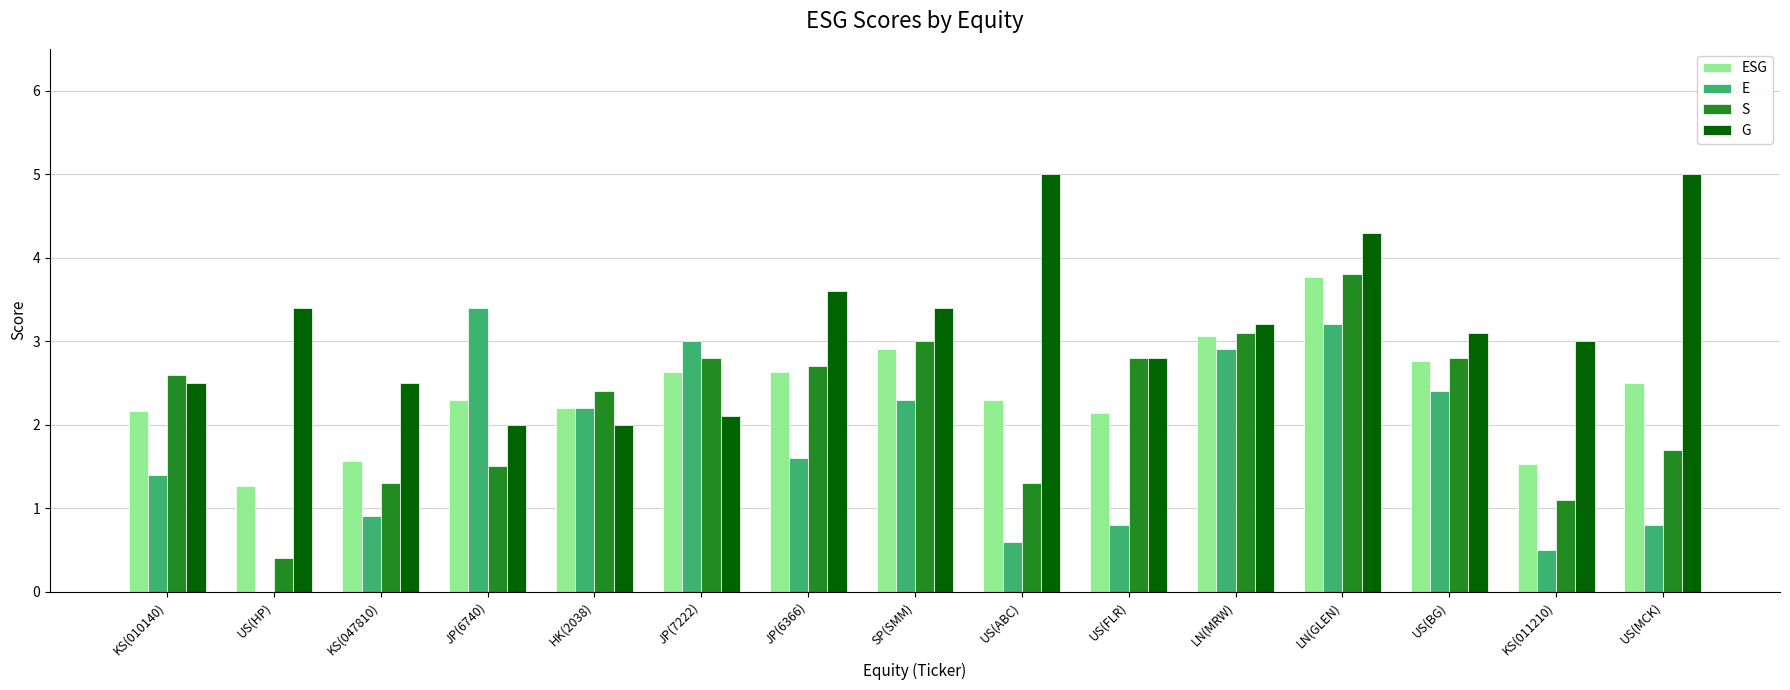

Reading left to right, transcribe all the data shown in this chart.

ESG: KS(010140)=2.2	US(HP)=1.3	KS(047810)=1.6	JP(6740)=2.3	HK(2038)=2.2	JP(7222)=2.6	JP(6366)=2.6	SP(SMM)=2.9	US(ABC)=2.3	US(FLR)=2.1	LN(MRW)=3.1	LN(GLEN)=3.8	US(BG)=2.8	KS(011210)=1.5	US(MCK)=2.5
E: KS(010140)=1.4	US(HP)=0.0	KS(047810)=0.9	JP(6740)=3.4	HK(2038)=2.2	JP(7222)=3.0	JP(6366)=1.6	SP(SMM)=2.3	US(ABC)=0.6	US(FLR)=0.8	LN(MRW)=2.9	LN(GLEN)=3.2	US(BG)=2.4	KS(011210)=0.5	US(MCK)=0.8
S: KS(010140)=2.6	US(HP)=0.4	KS(047810)=1.3	JP(6740)=1.5	HK(2038)=2.4	JP(7222)=2.8	JP(6366)=2.7	SP(SMM)=3.0	US(ABC)=1.3	US(FLR)=2.8	LN(MRW)=3.1	LN(GLEN)=3.8	US(BG)=2.8	KS(011210)=1.1	US(MCK)=1.7
G: KS(010140)=2.5	US(HP)=3.4	KS(047810)=2.5	JP(6740)=2.0	HK(2038)=2.0	JP(7222)=2.1	JP(6366)=3.6	SP(SMM)=3.4	US(ABC)=5.0	US(FLR)=2.8	LN(MRW)=3.2	LN(GLEN)=4.3	US(BG)=3.1	KS(011210)=3.0	US(MCK)=5.0